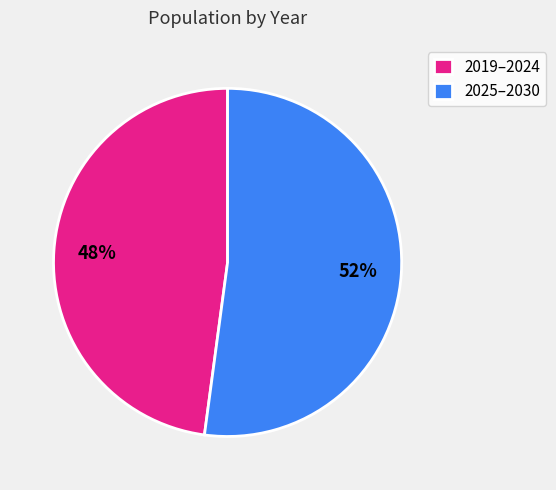

Which slice is the largest?

2025–2030